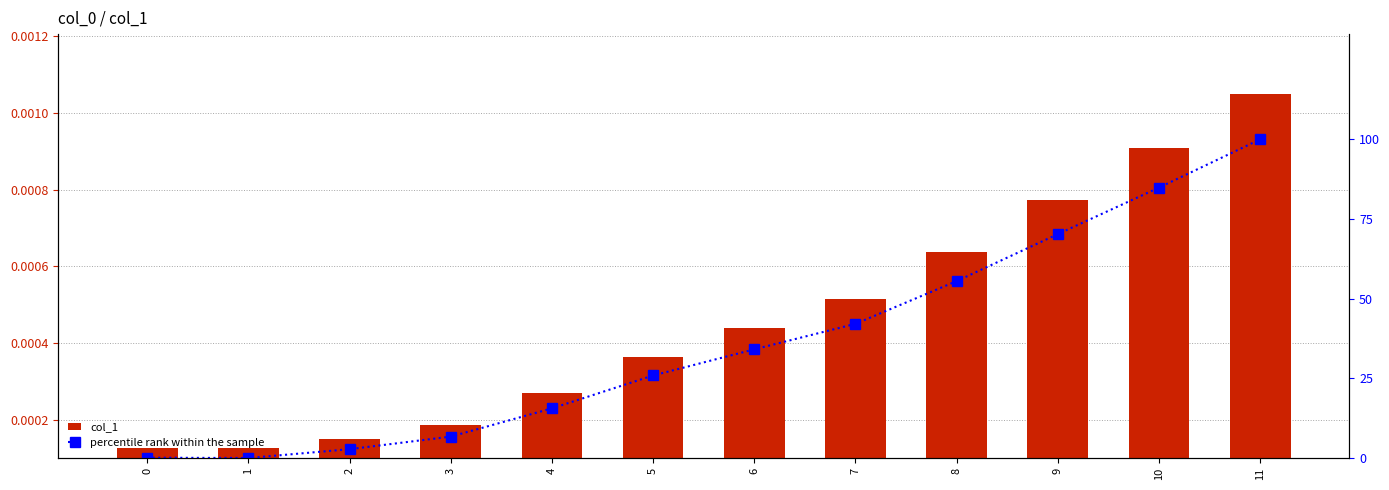

Which series has the largest range (max minus min)?

percentile rank within the sample